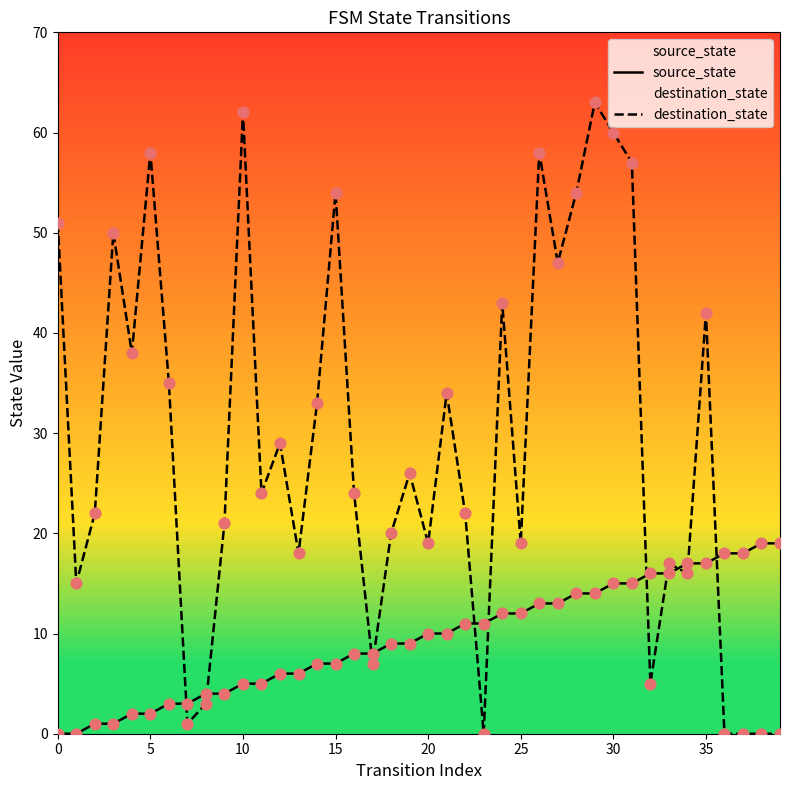

At which category is the sum across all series the highest?

29